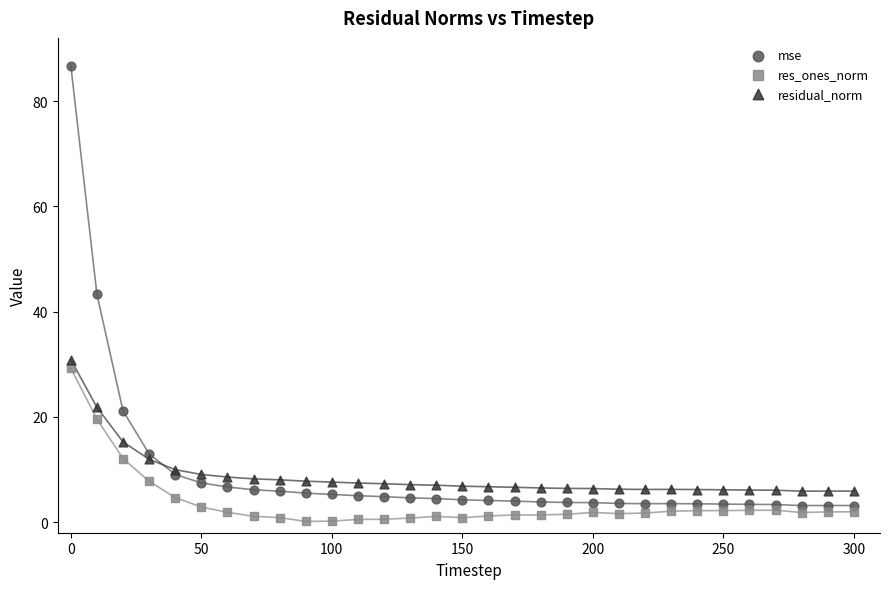

What are all the series names shown in the legend?

mse, res_ones_norm, residual_norm